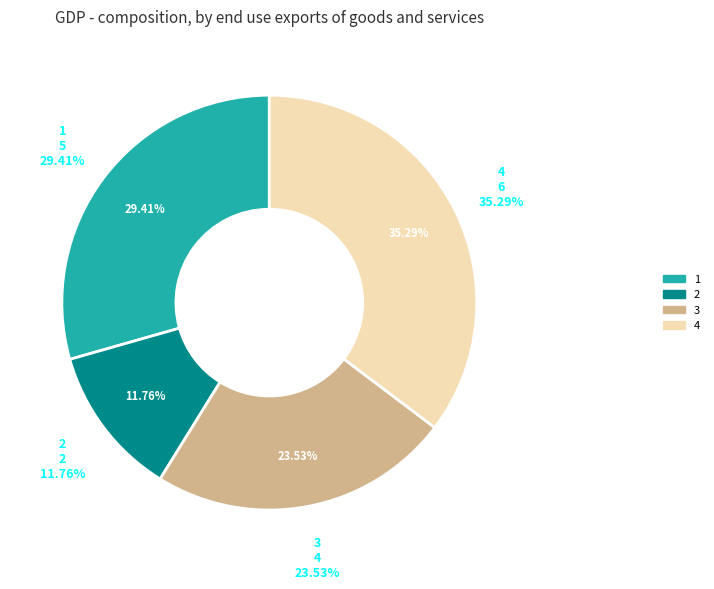

Count the number of slices in the pie.

4